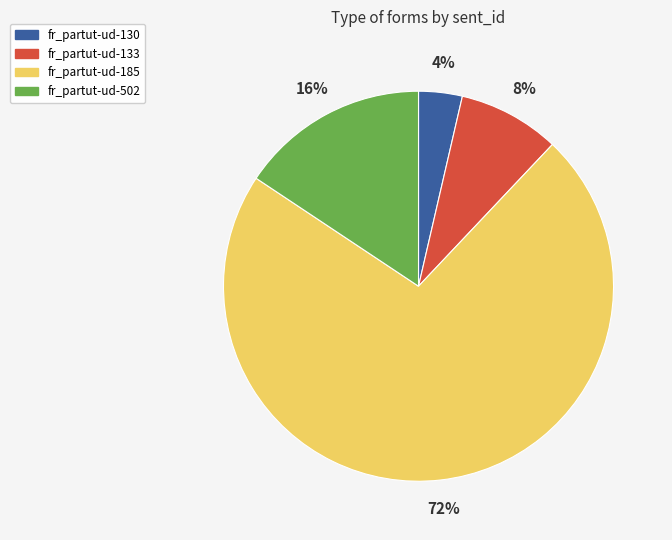

How many segments does this pie chart have?

4